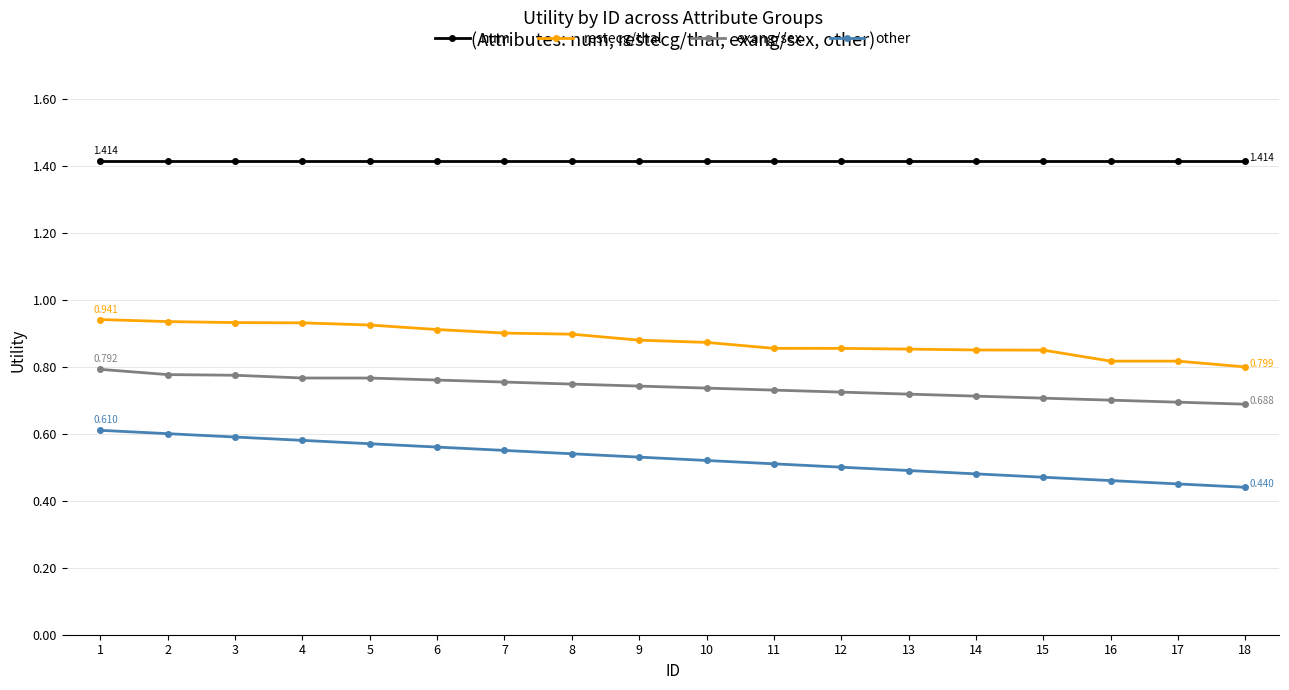

The value of num at 11 is 2.5. True or false?

False